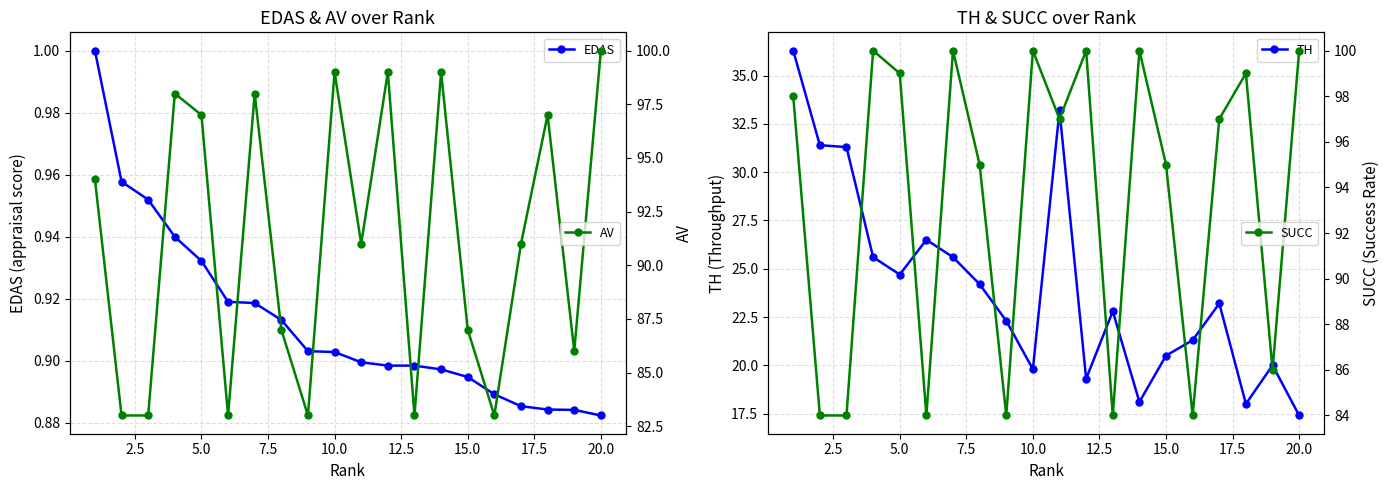

Is the value of SUCC at 5.0 greater than the value of EDAS at 20.0?

Yes